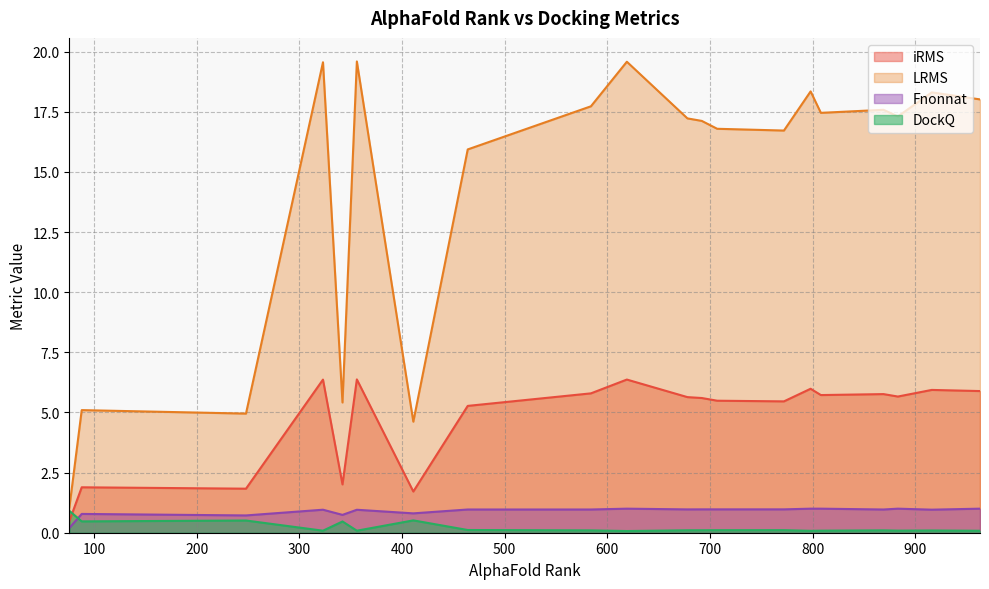

What is the difference between the second highest and minimum values in the DockQ series?

0.4